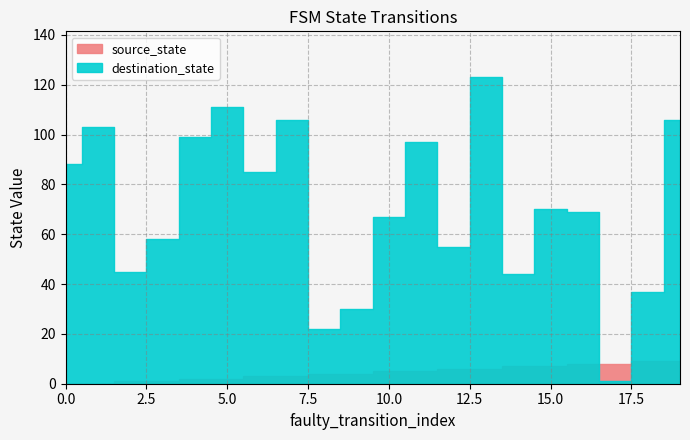

True or false: source_state and destination_state cross at least once.

True